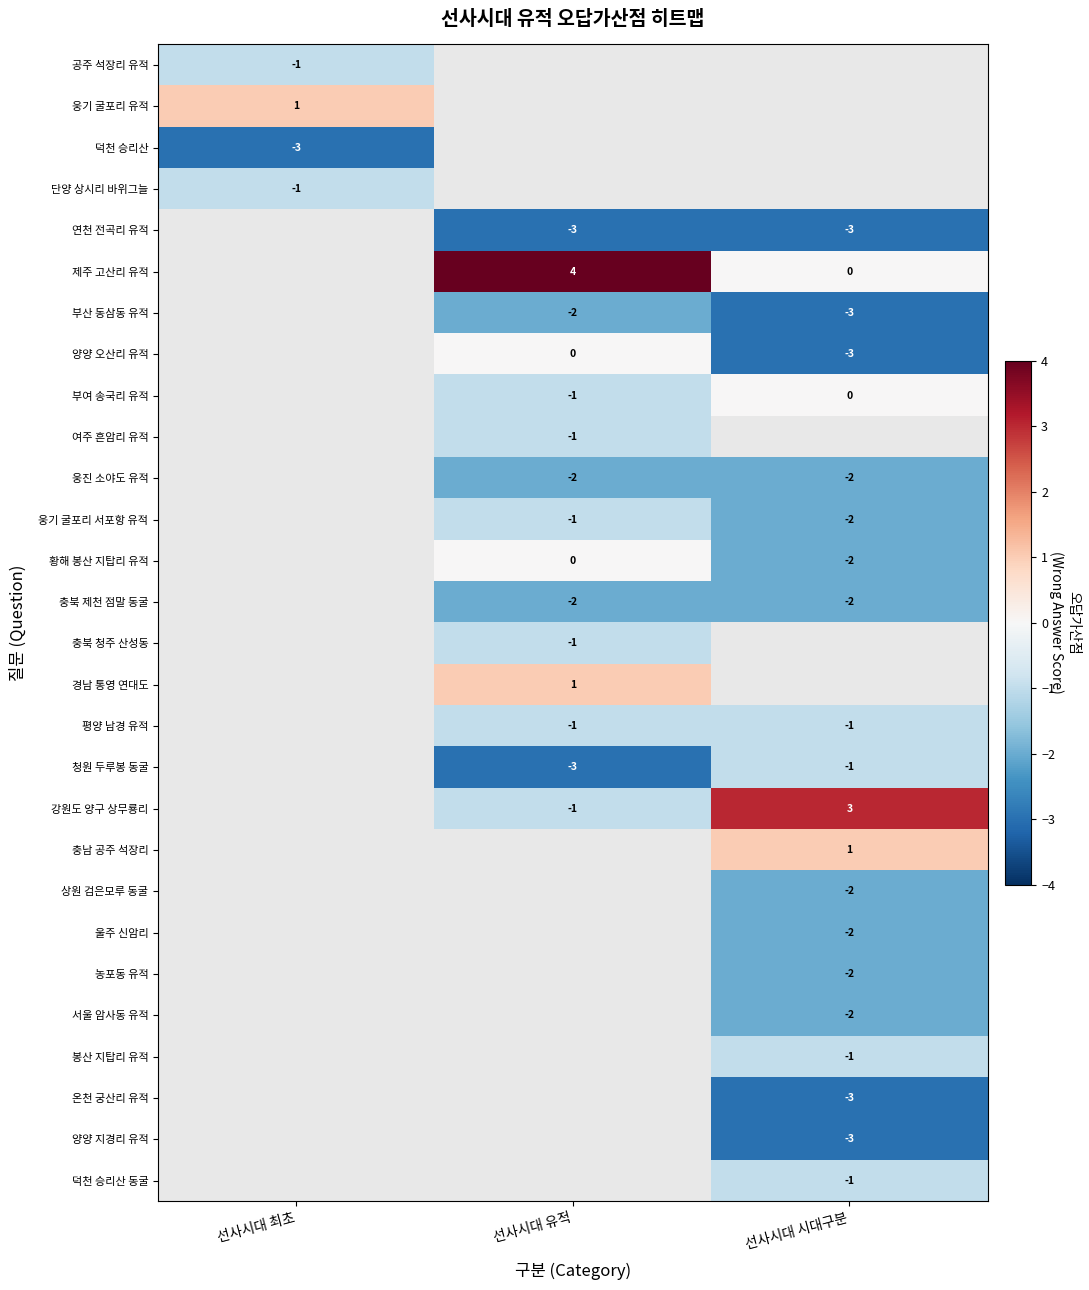

True or false: 충남 공주 석장리 has a value of 1 at 선사시대 시대구분.

True